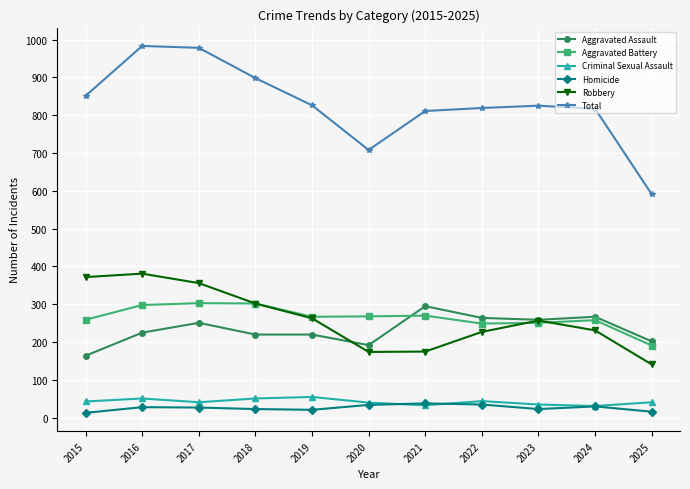

What is the value of the Aggravated Battery point at the 11th from the left?

191